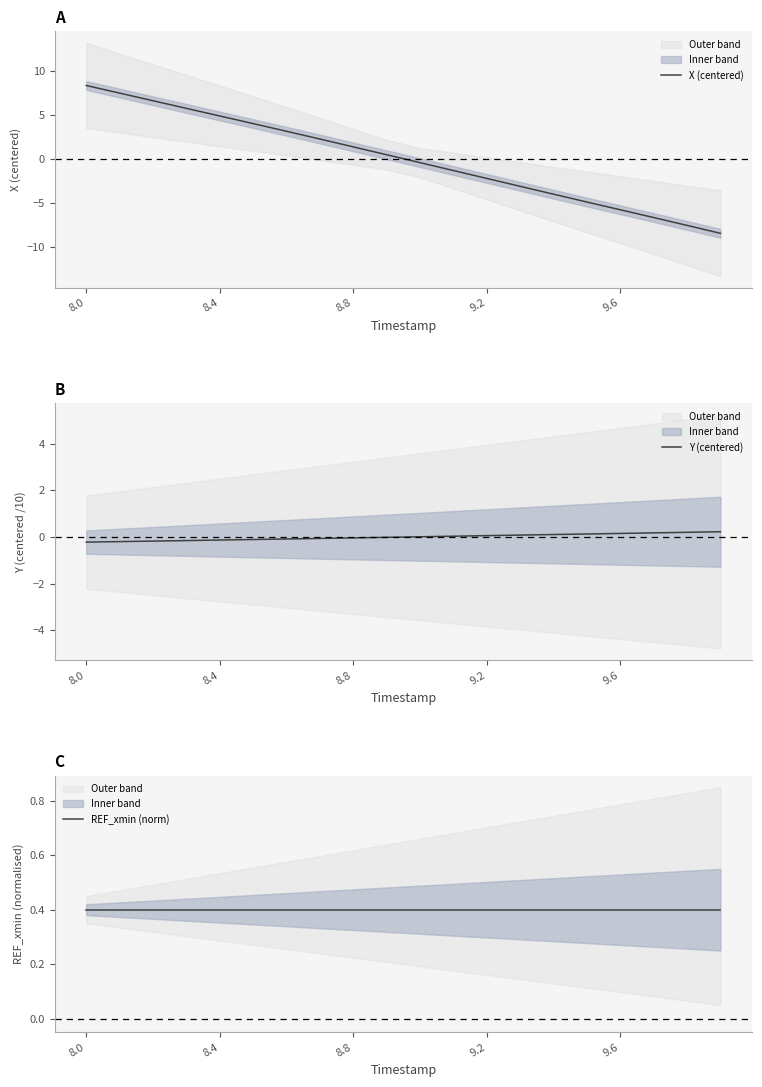

The X (centered) series shows -2.3 at 9.6. True or false?

False